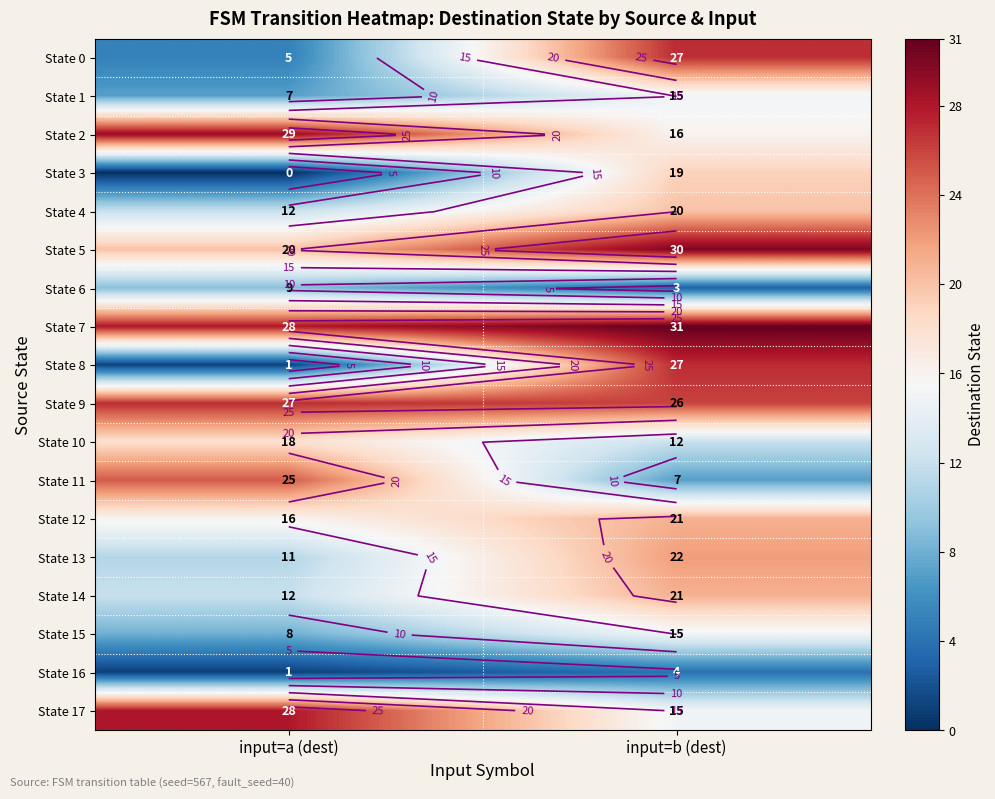

At how many categories does at least one series exceed 25?

2